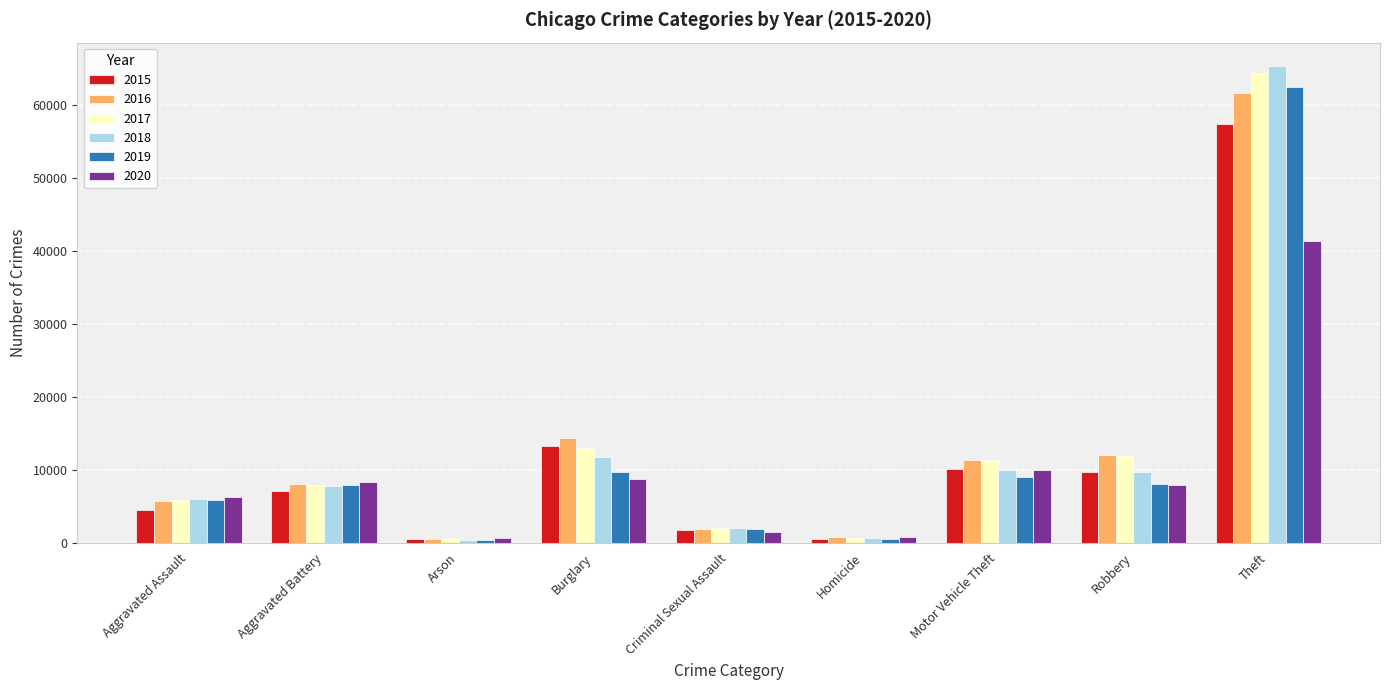

How many groups of bars are there?

9